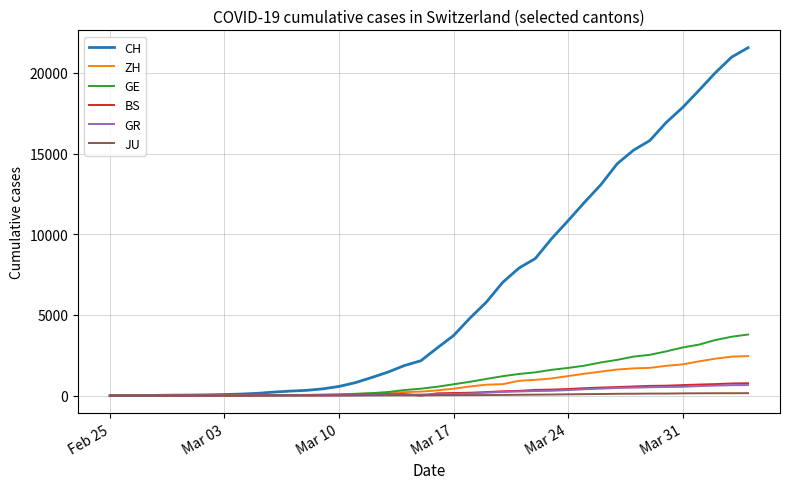

Which series has the largest total across all categories?

CH